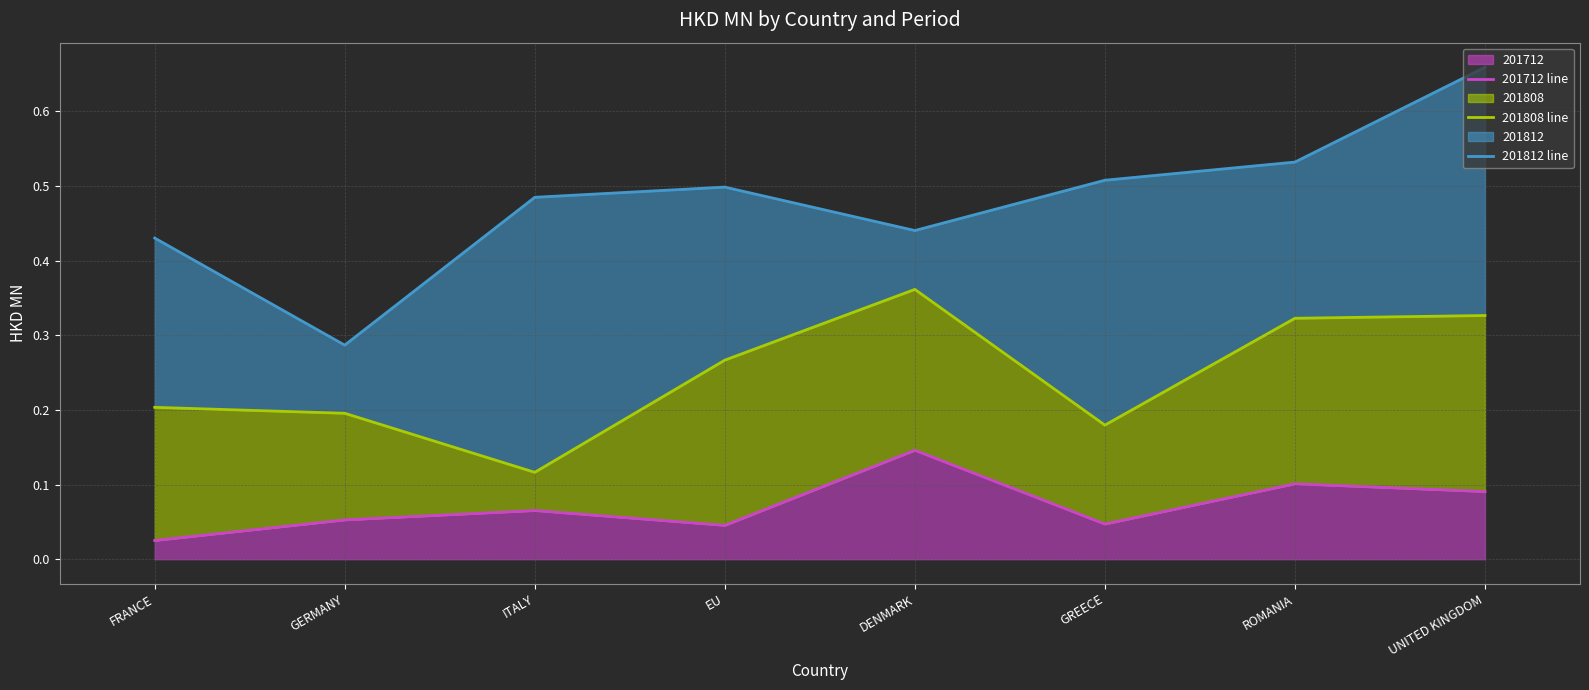

True or false: 201808 line and 201812 line cross at least once.

False